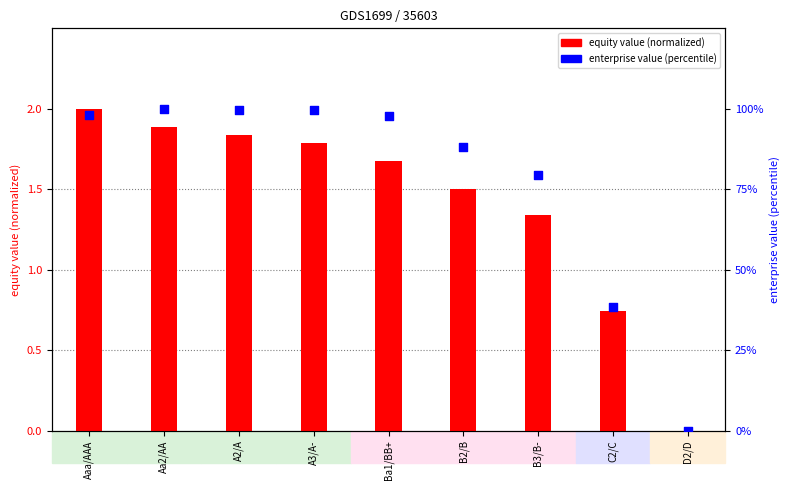

Is the value of enterprise_value (percentile) at Ba1/BB+ greater than the value of equity_value (normalized) at Ba1/BB+?

Yes